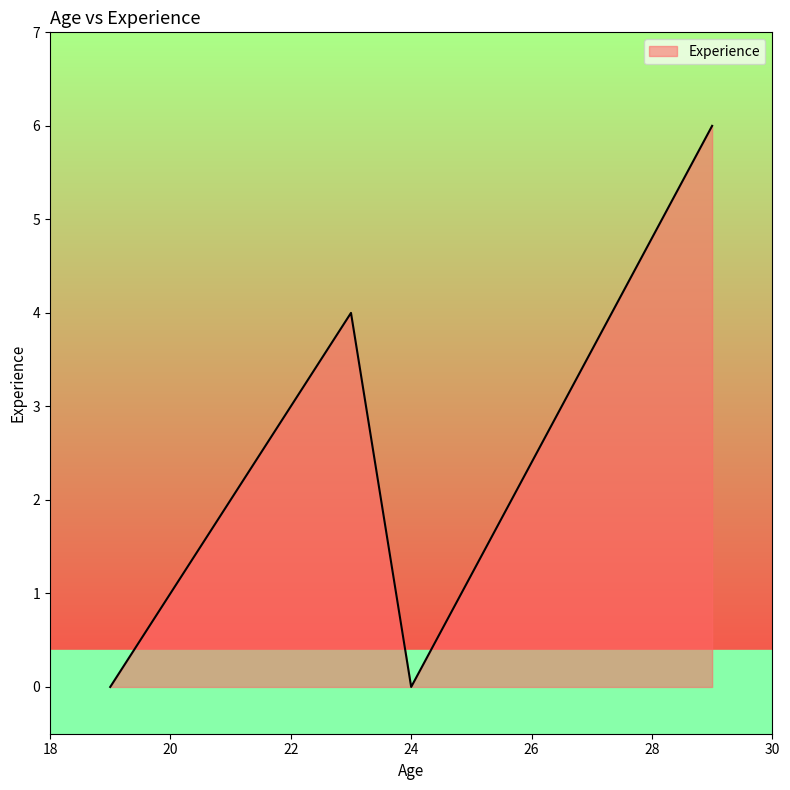

Count the number of categories in the chart.

4